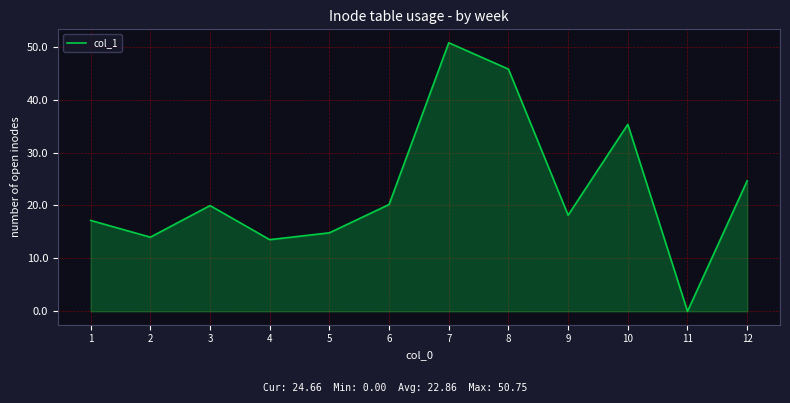

The value at 8 is 29.8. True or false?

False